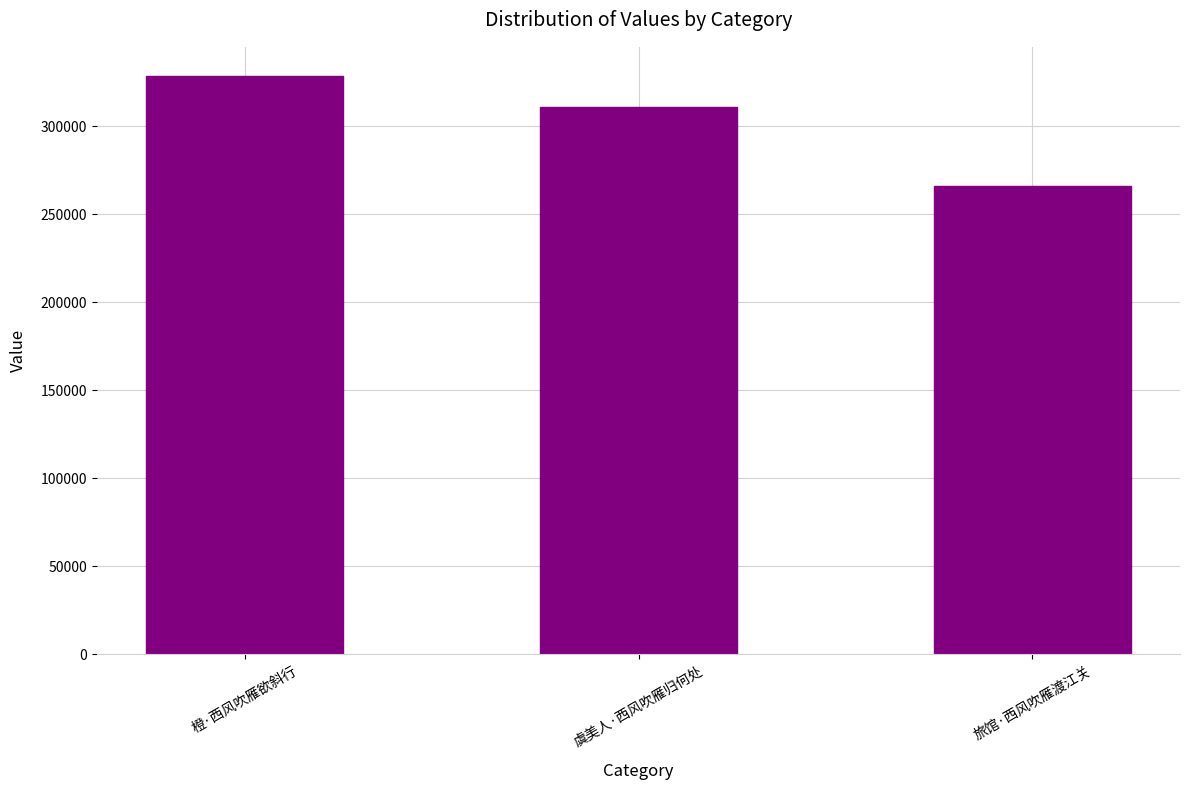

Reading right to left, list all the values displayed in this chart.

旅馆·西风吹雁渡江关=265670	虞美人·西风吹雁归何处=311066	橙·西风吹雁欲斜行=328598